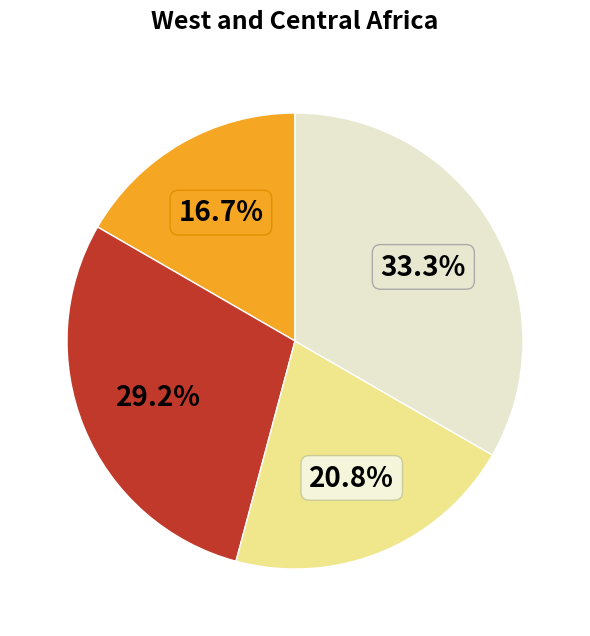

Is there a majority slice in this chart?

No